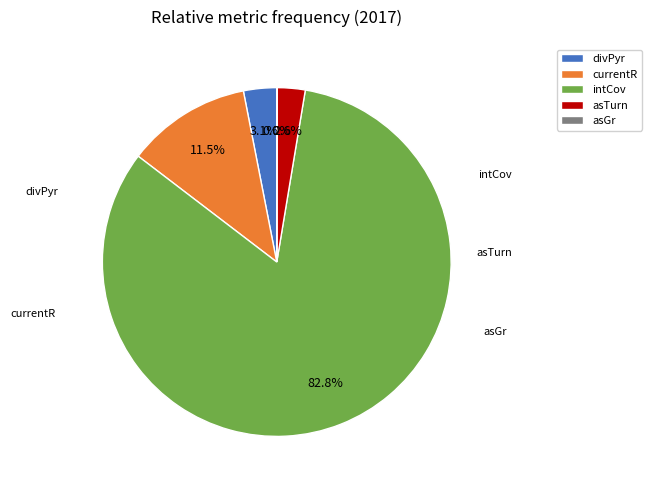

What portion of the pie excludes asTurn?

97.4%